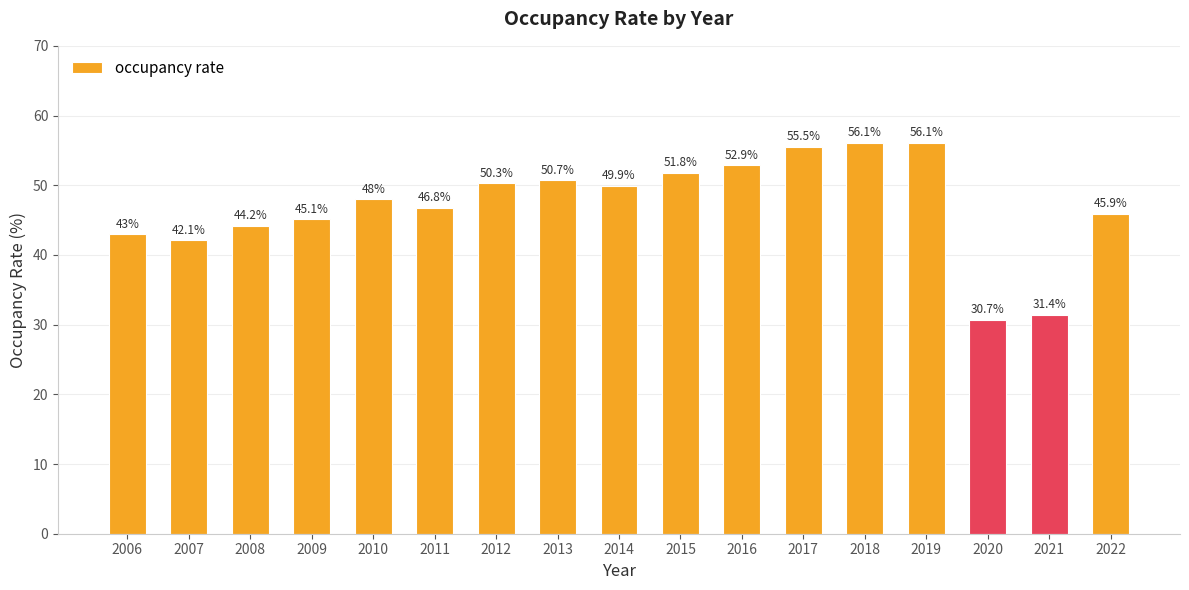

What value does the data have at 2022?

45.9